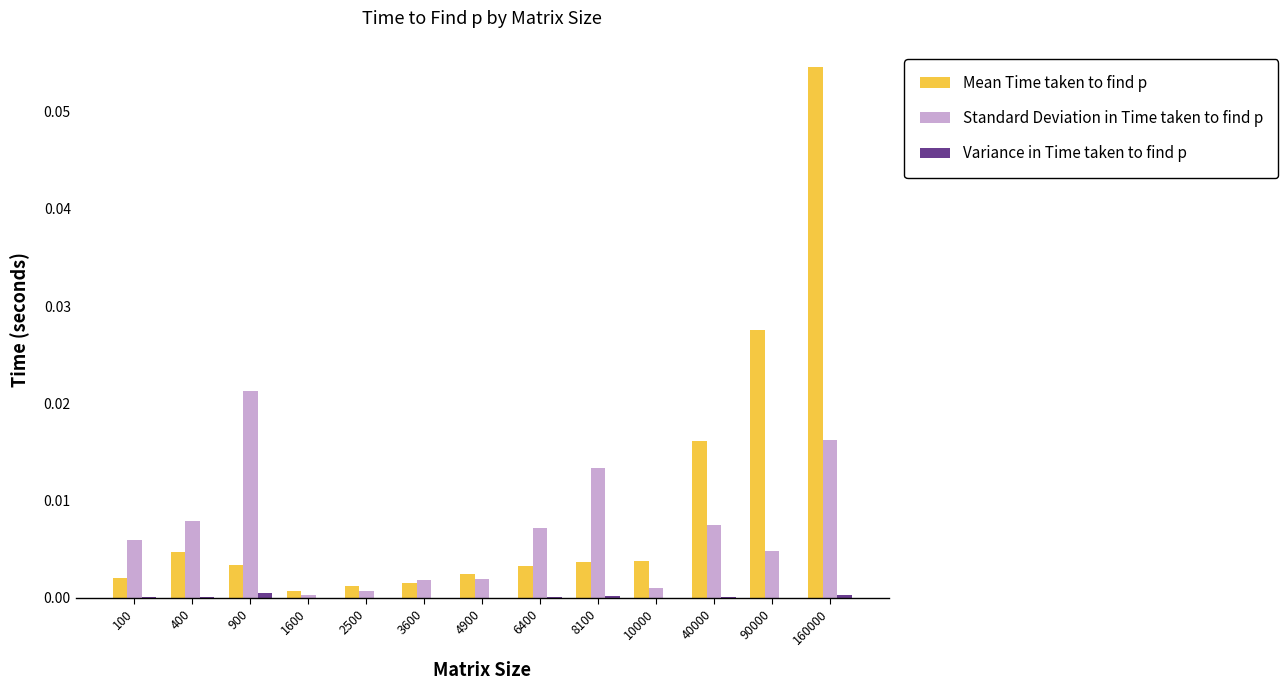

Which series has the largest total across all categories?

Mean Time taken to find p